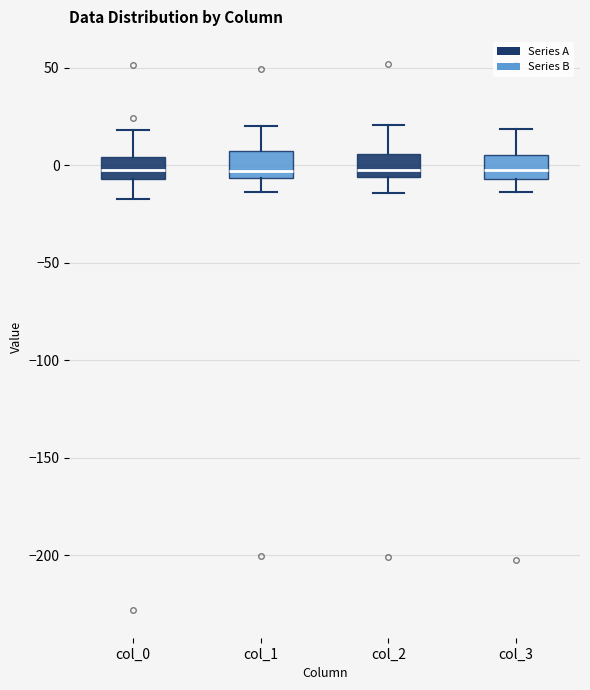

Reading left to right, read every box against the y-axis: the position of its median line, the range the box covers, and the ends of its whiskers. The values are not printed on the chart, so give them approximately, as read against the axis.

col_0: median 0, box -5 to 5, whiskers -20 to 20
col_1: median -5 (just above the box's lower edge), box -5 to 5, whiskers -15 to 20
col_2: median -5 (just above the box's lower edge), box -5 to 5, whiskers -15 to 20
col_3: median 0, box -5 to 5, whiskers -15 to 20